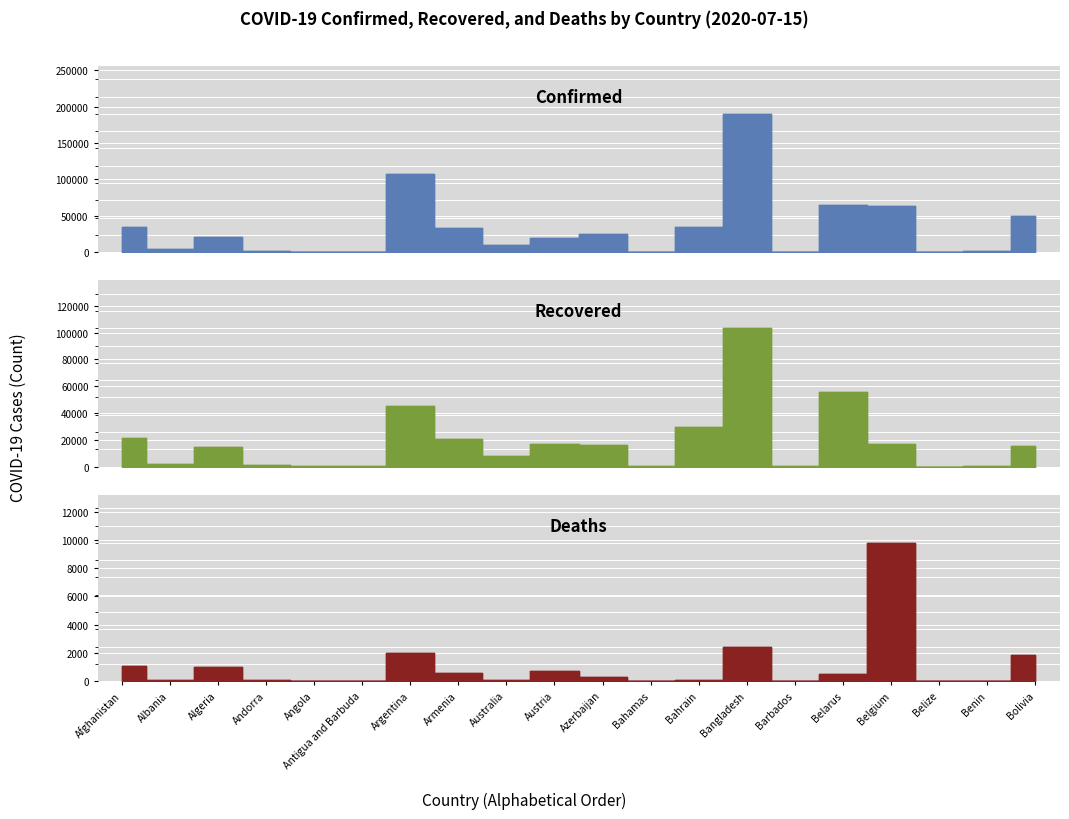

What is the spread (max minus min) of values at Belize?

37